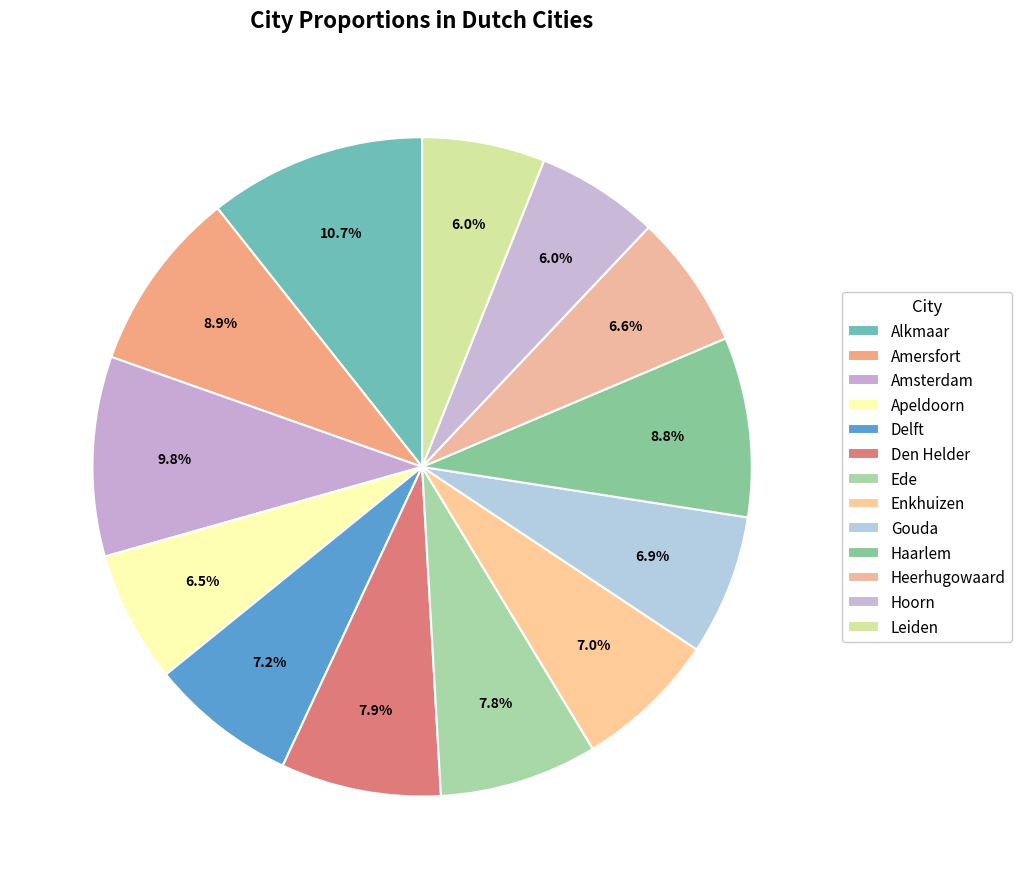

Is there a majority slice in this chart?

No